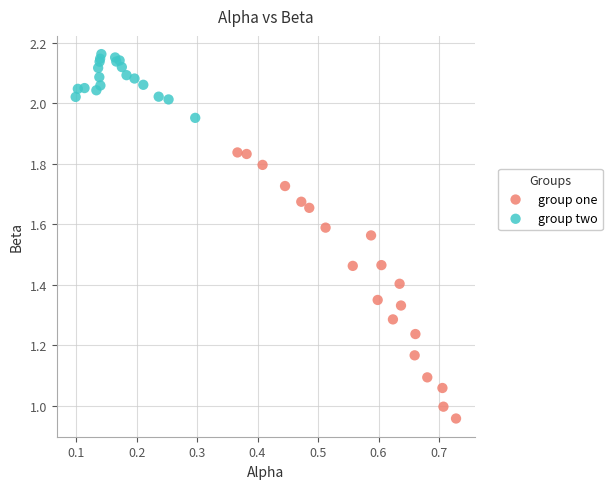

What are all the series names shown in the legend?

group one, group two